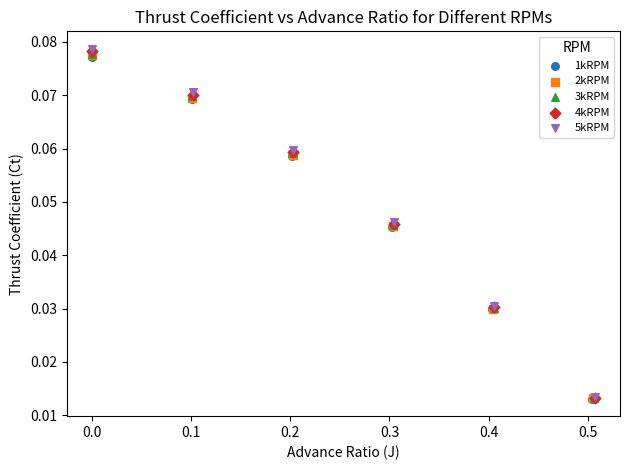

What are all the series names shown in the legend?

1kRPM, 2kRPM, 3kRPM, 4kRPM, 5kRPM